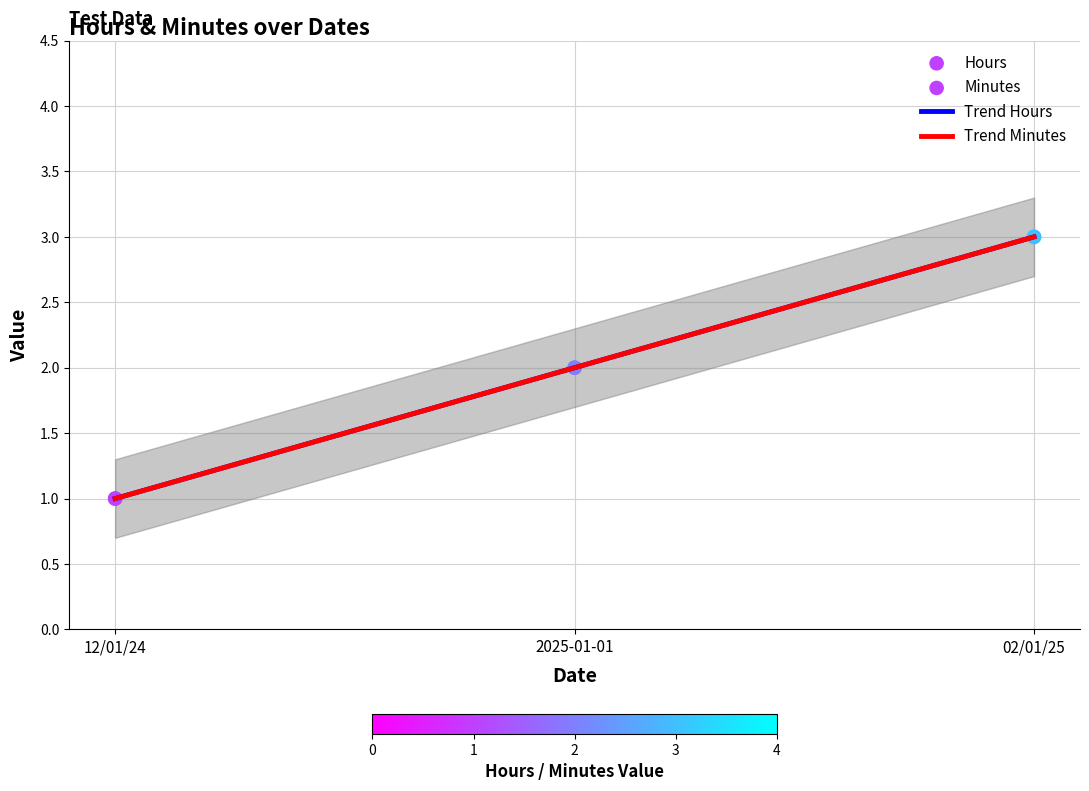

What is the total value across all series at 2025-01-01?

4